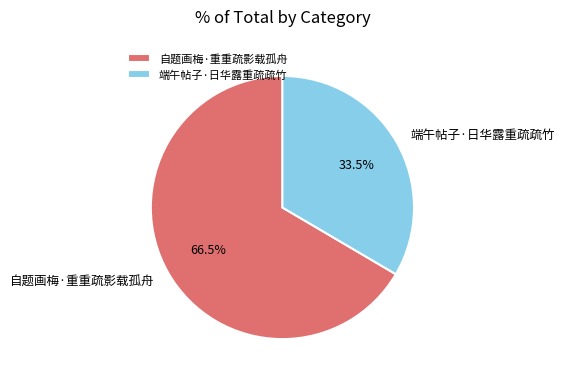

What is the smallest slice in the pie chart?

端午帖子·日华露重疏疏竹